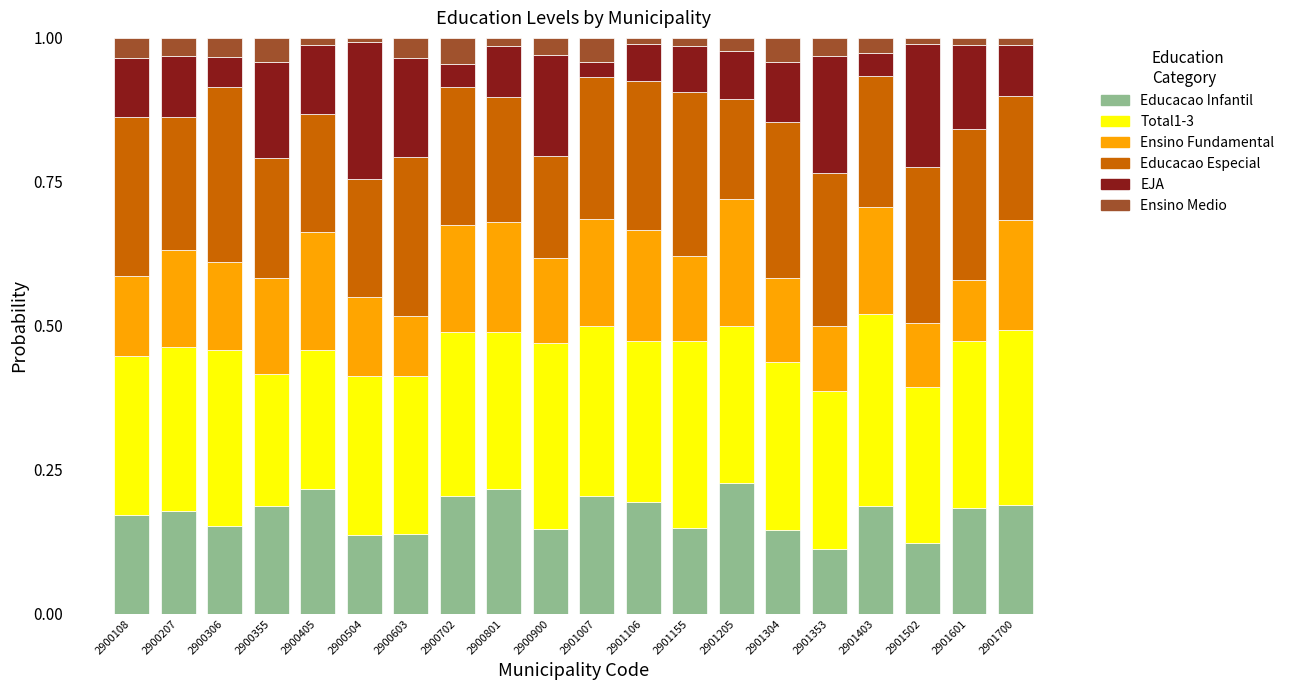

Are the bars grouped side by side (vs. stacked)?

No